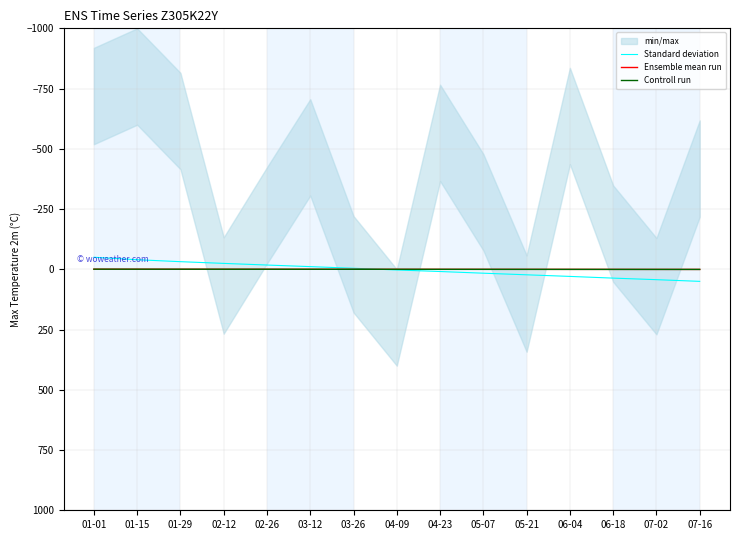

At which label does Controll run reach its peak?

07-16